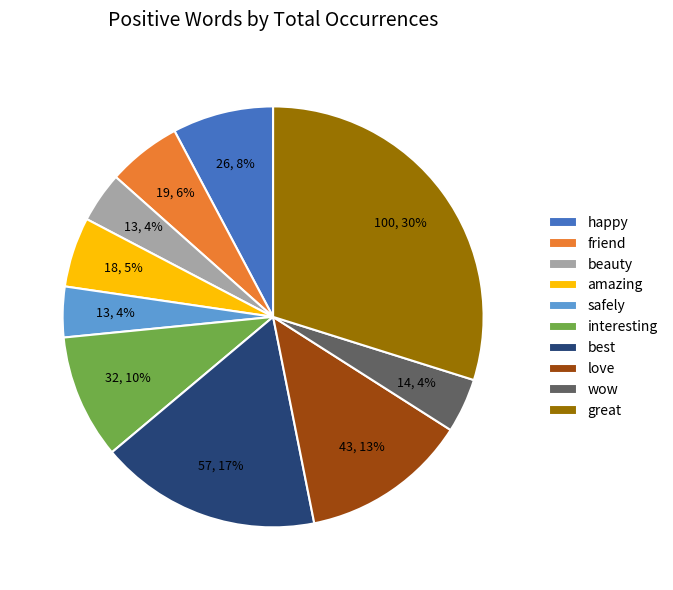

Count the number of slices in the pie.

10